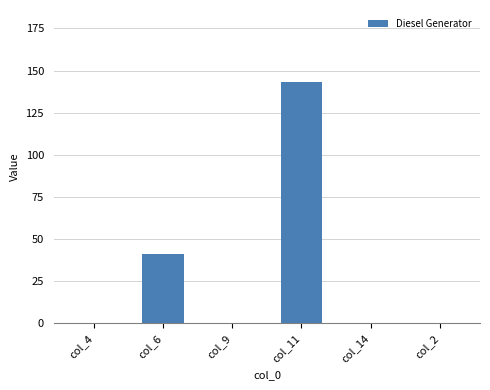

Are the bars grouped side by side (vs. stacked)?

No